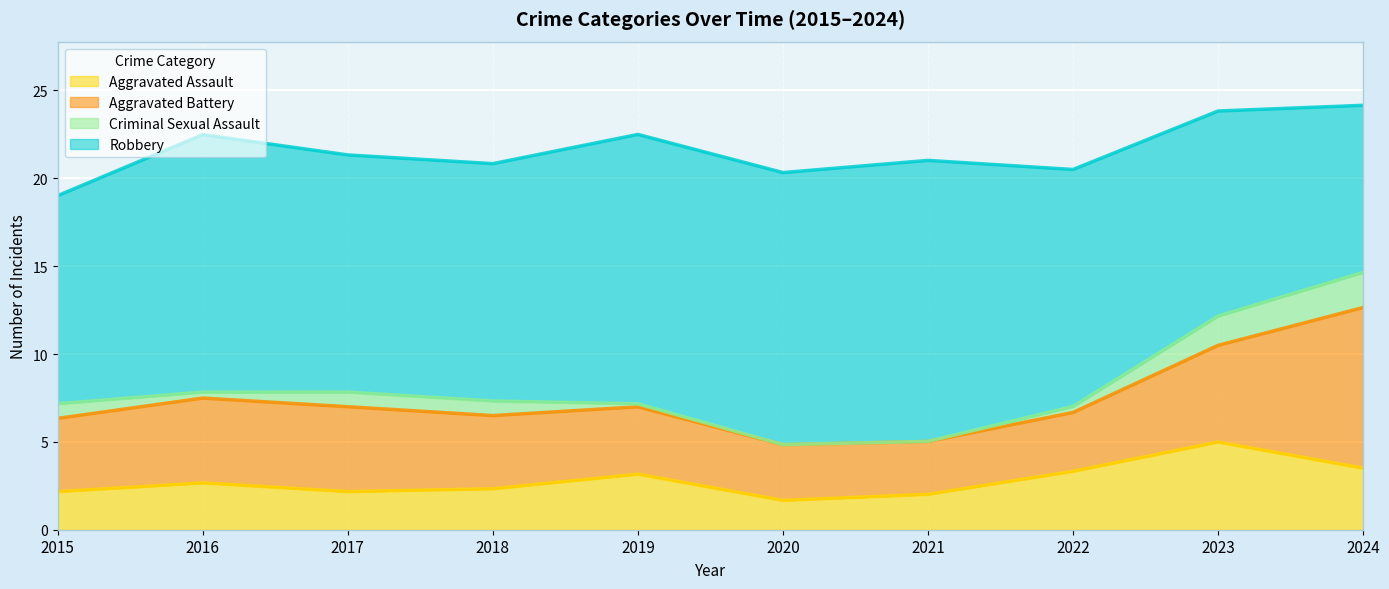

How many lines are shown in the chart?

4